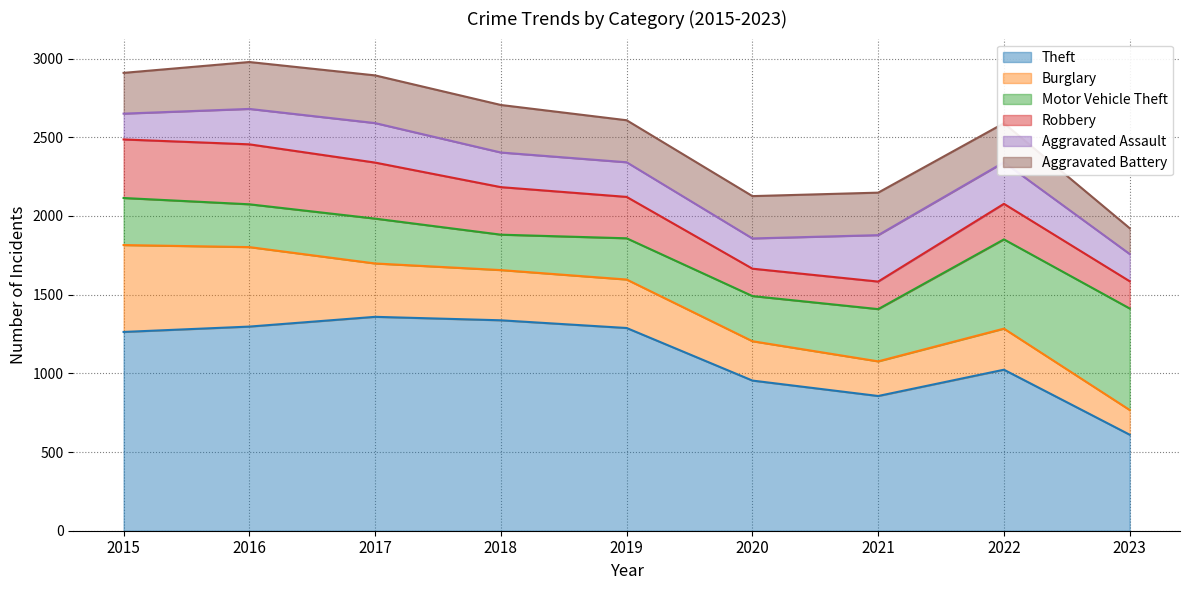

What is the difference between the Theft values at 2019 and 2018?

49